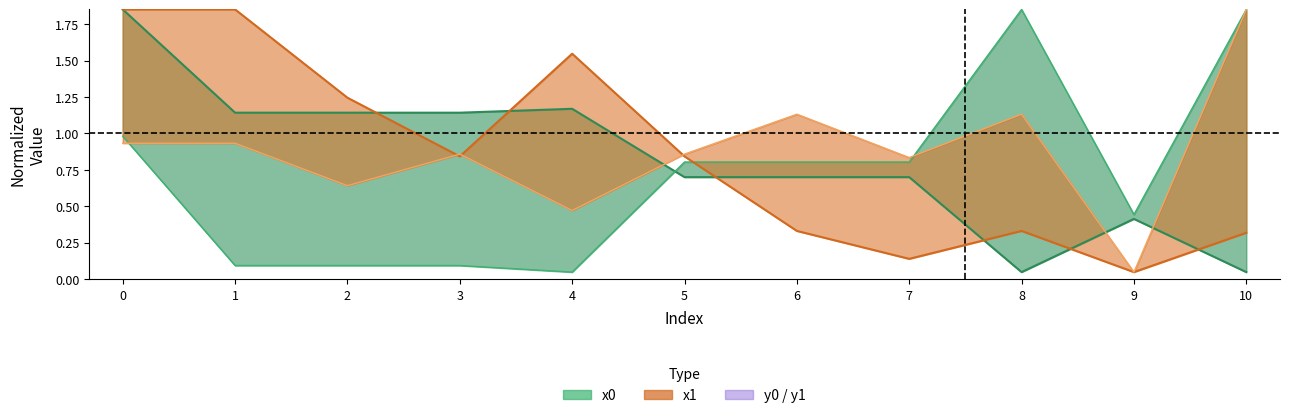

Does the chart display data point markers on the line(s)?

No